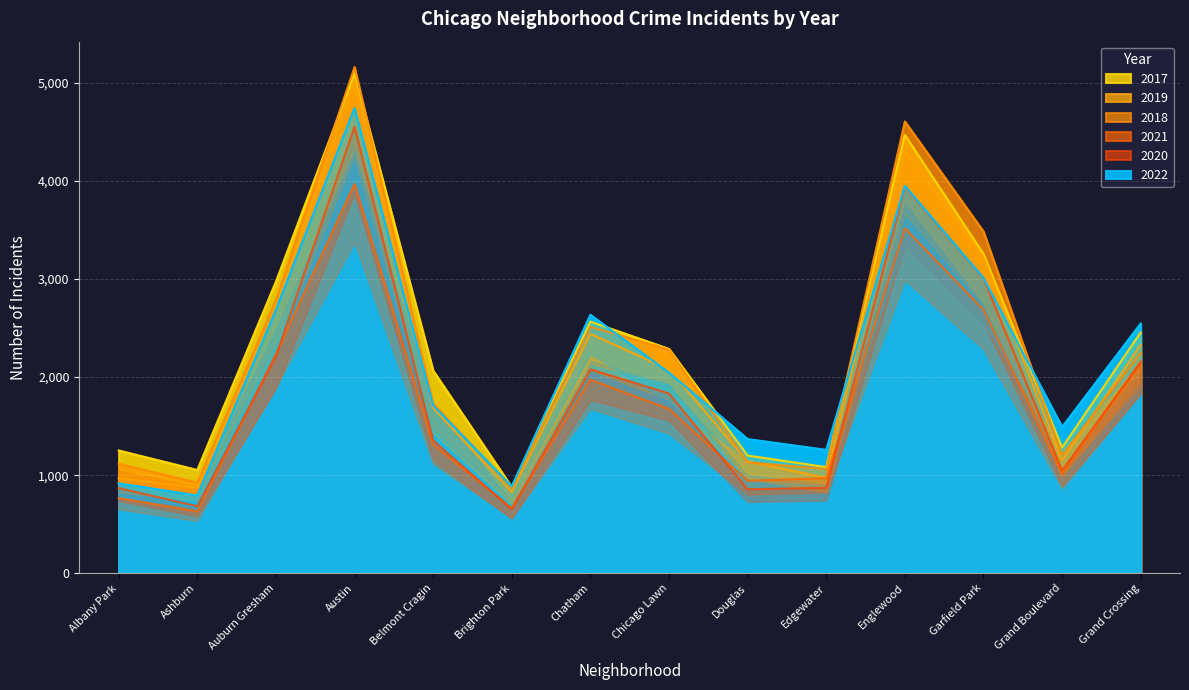

Between Grand Boulevard and Garfield Park, which is larger?

Garfield Park